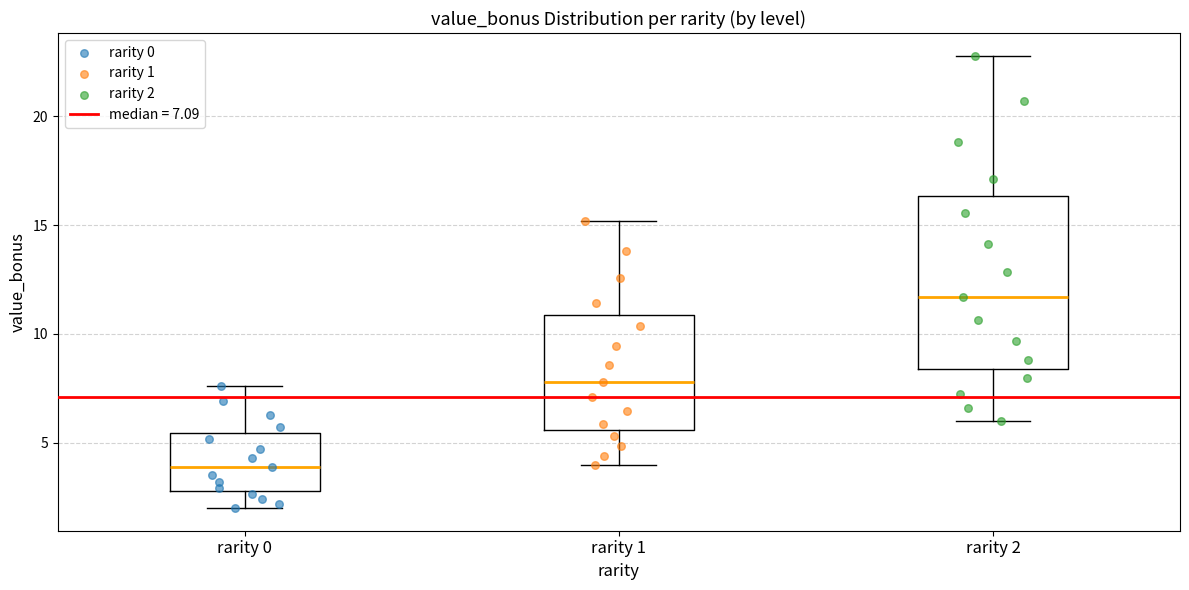

Reading left to right, transcribe this box plot: for each box, give where its median line is, the range the box spans, and where its two whiskers end, as read against the y-axis. The values are not printed on the chart, so give them approximately, as read against the axis.

rarity 0: median 4.0, box 3.0 to 5.5, whiskers 2.0 to 7.5
rarity 1: median 8.0, box 5.5 to 11.0, whiskers 4.0 to 15.0
rarity 2: median 11.5, box 8.5 to 16.5, whiskers 6.0 to 23.0